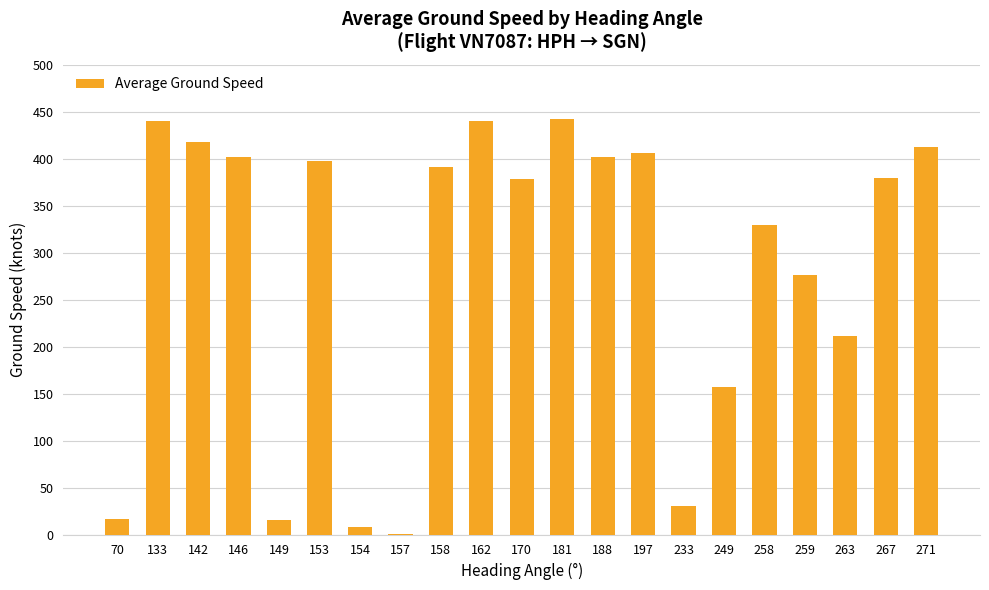

What value does the data have at 154?

8.0